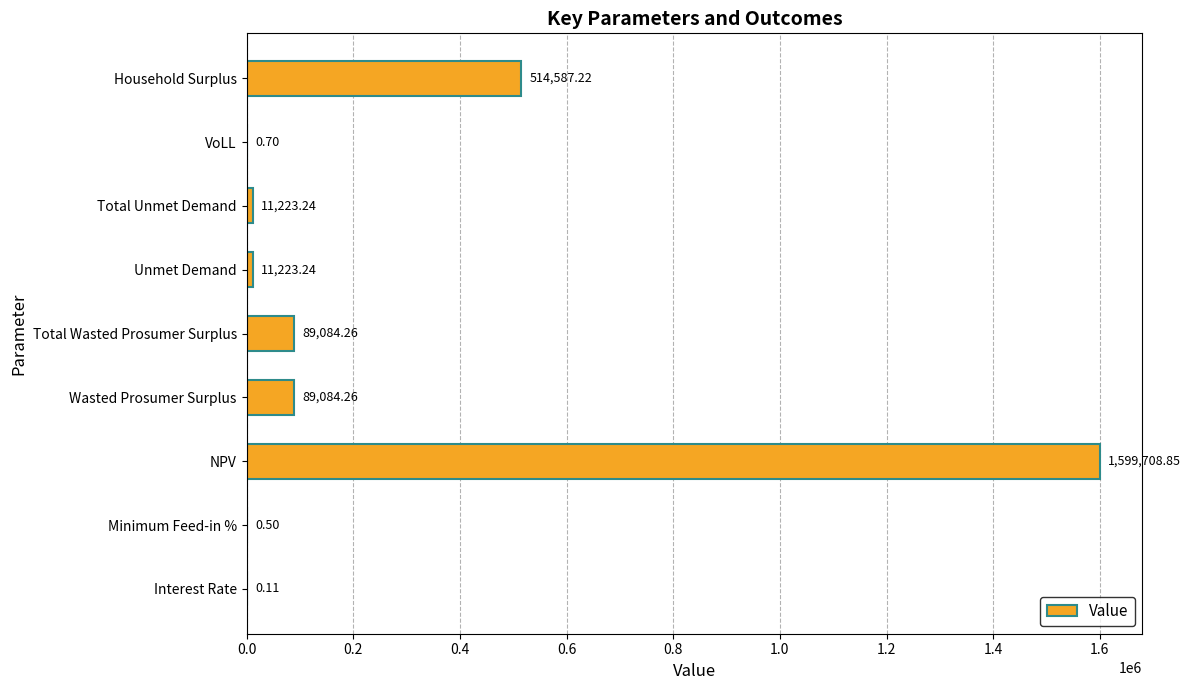

Where is the data nearest to the value 799854?

Household Surplus